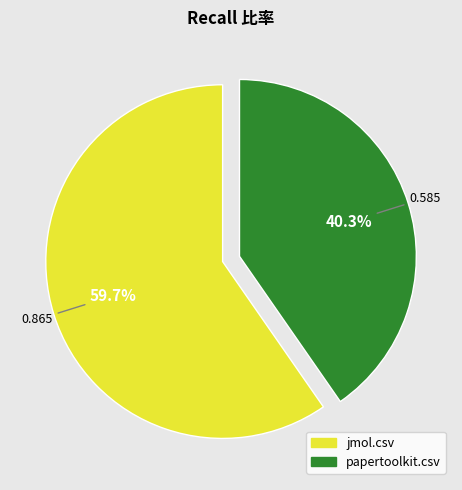

How many slices are in this pie chart?

2